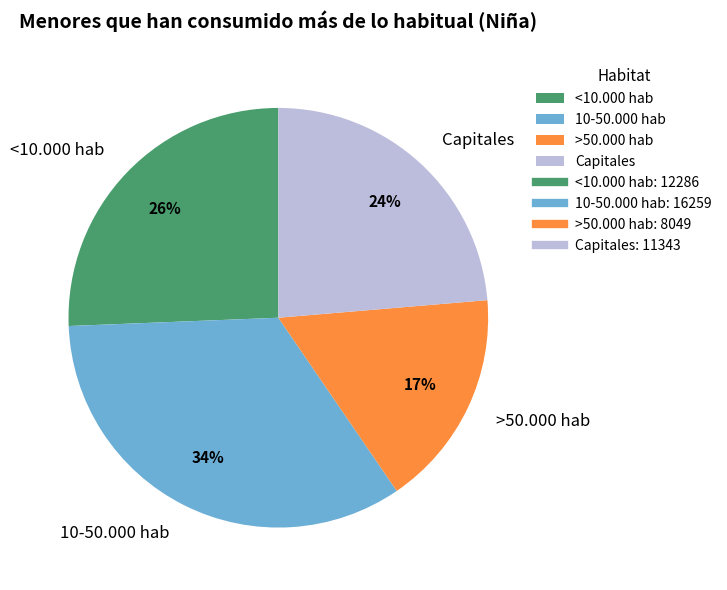

Which has a higher value, Capitales or 10-50.000 hab?

10-50.000 hab